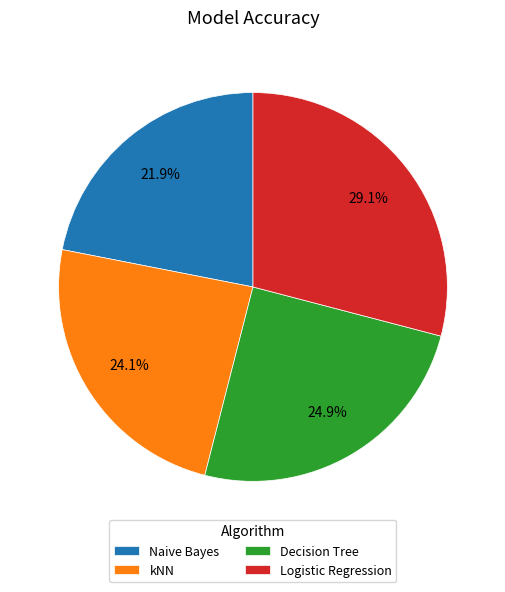

Which slice is the smallest?

Naive Bayes